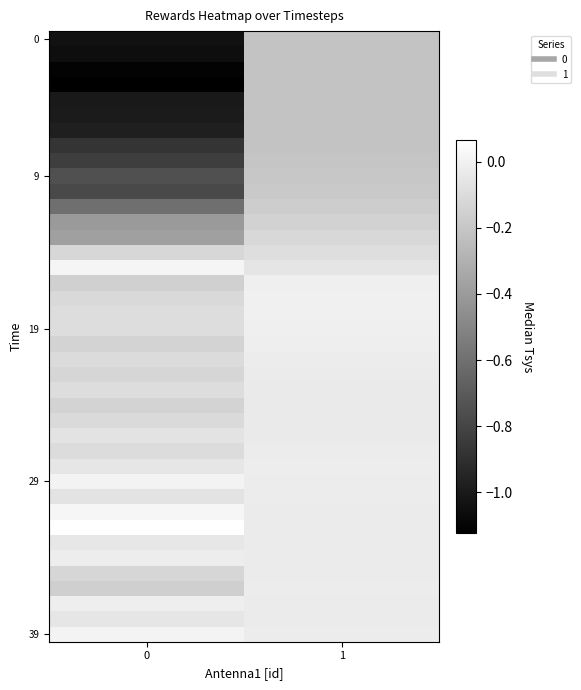

Reading left to right, what are all the values shown in this chart?

row_0: -1.0	-0.2
row_1: -1.1	-0.2
row_2: -1.1	-0.2
row_3: -1.1	-0.2
row_4: -1.0	-0.2
row_5: -1.0	-0.2
row_6: -1.0	-0.2
row_7: -0.9	-0.2
row_8: -0.8	-0.2
row_9: -0.7	-0.2
row_10: -0.8	-0.2
row_11: -0.6	-0.2
row_12: -0.4	-0.1
row_13: -0.4	-0.1
row_14: -0.1	-0.1
row_15: 0.0	-0.1
row_16: -0.2	-0.0
row_17: -0.1	-0.0
row_18: -0.1	-0.0
row_19: -0.1	-0.0
row_20: -0.1	-0.0
row_21: -0.1	-0.0
row_22: -0.1	-0.0
row_23: -0.1	-0.0
row_24: -0.1	-0.0
row_25: -0.1	-0.0
row_26: -0.1	-0.0
row_27: -0.1	-0.0
row_28: -0.1	-0.0
row_29: 0.0	-0.0
row_30: -0.1	-0.0
row_31: 0.0	-0.0
row_32: 0.1	-0.0
row_33: -0.0	-0.0
row_34: -0.0	-0.0
row_35: -0.1	-0.0
row_36: -0.2	-0.0
row_37: -0.0	-0.0
row_38: -0.1	-0.0
row_39: 0.0	-0.0